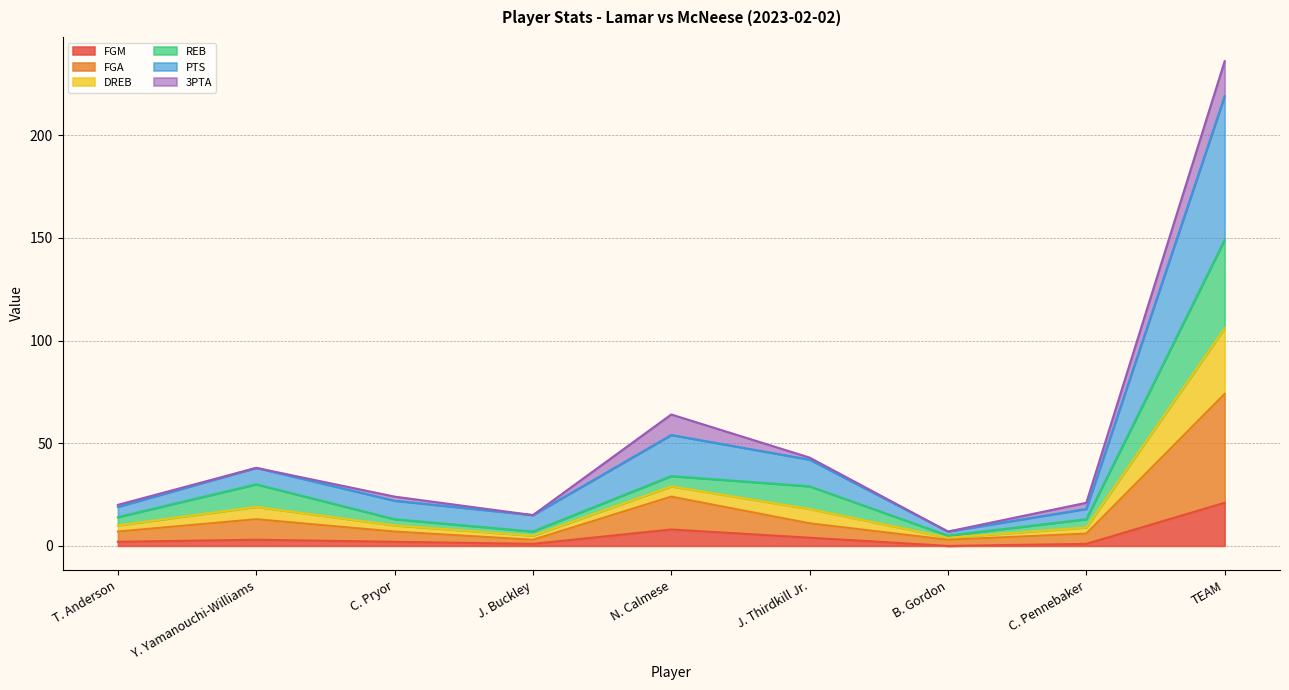

At which category is the sum across all series the highest?

TEAM